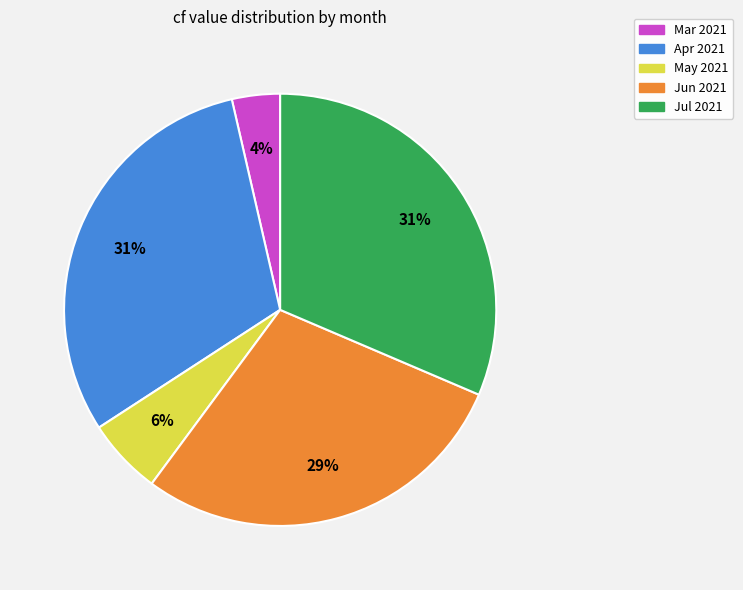

To the nearest percent, what is the average slice percentage?

20%